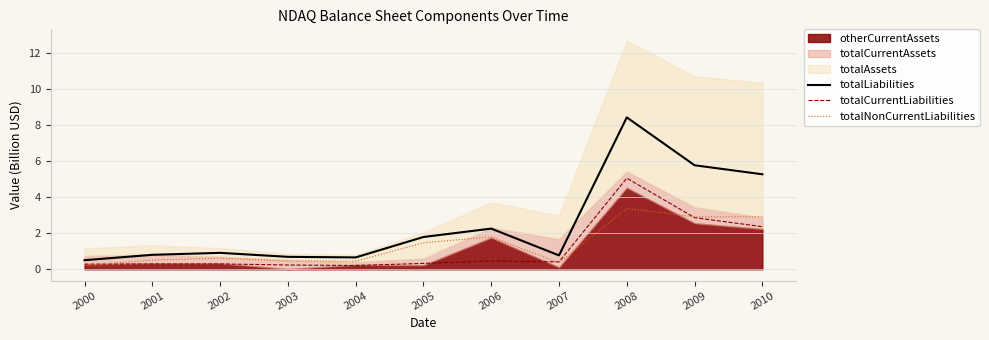

Is it true that totalLiabilities equals 0.9 at 2002?

True